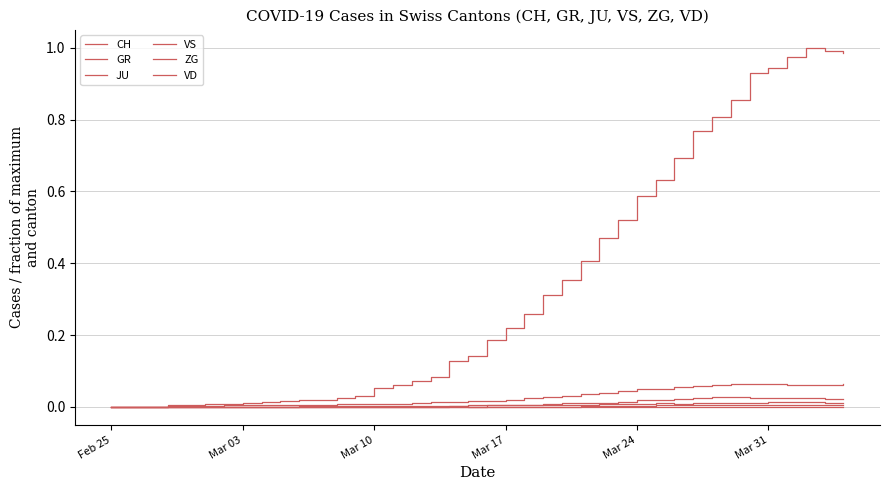

True or false: JU has more than 2 interior local peaks.

False